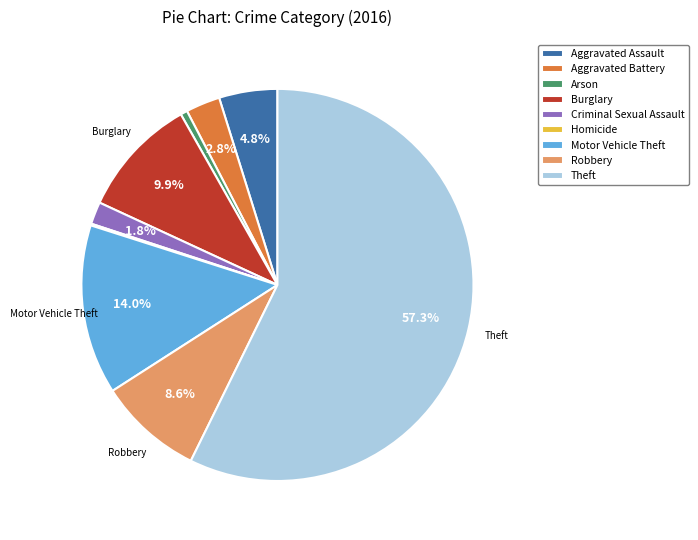

What is the ratio of the value at Criminal Sexual Assault to the value at Aggravated Assault?

0.4